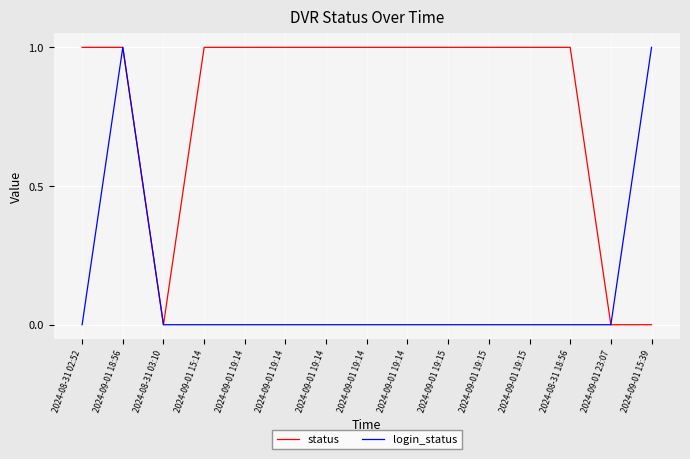

Reading right to left, list all the values displayed in this chart.

status: 2024-09-01 15:39=0	2024-09-01 23:07=0	2024-08-31 18:56=1	2024-09-01 19:15=1	2024-09-01 19:15=1	2024-09-01 19:15=1	2024-09-01 19:14=1	2024-09-01 19:14=1	2024-09-01 19:14=1	2024-09-01 19:14=1	2024-09-01 19:14=1	2024-09-01 15:14=1	2024-08-31 03:10=0	2024-09-01 18:56=1	2024-08-31 02:52=1
login_status: 2024-09-01 15:39=1	2024-09-01 23:07=0	2024-08-31 18:56=0	2024-09-01 19:15=0	2024-09-01 19:15=0	2024-09-01 19:15=0	2024-09-01 19:14=0	2024-09-01 19:14=0	2024-09-01 19:14=0	2024-09-01 19:14=0	2024-09-01 19:14=0	2024-09-01 15:14=0	2024-08-31 03:10=0	2024-09-01 18:56=1	2024-08-31 02:52=0